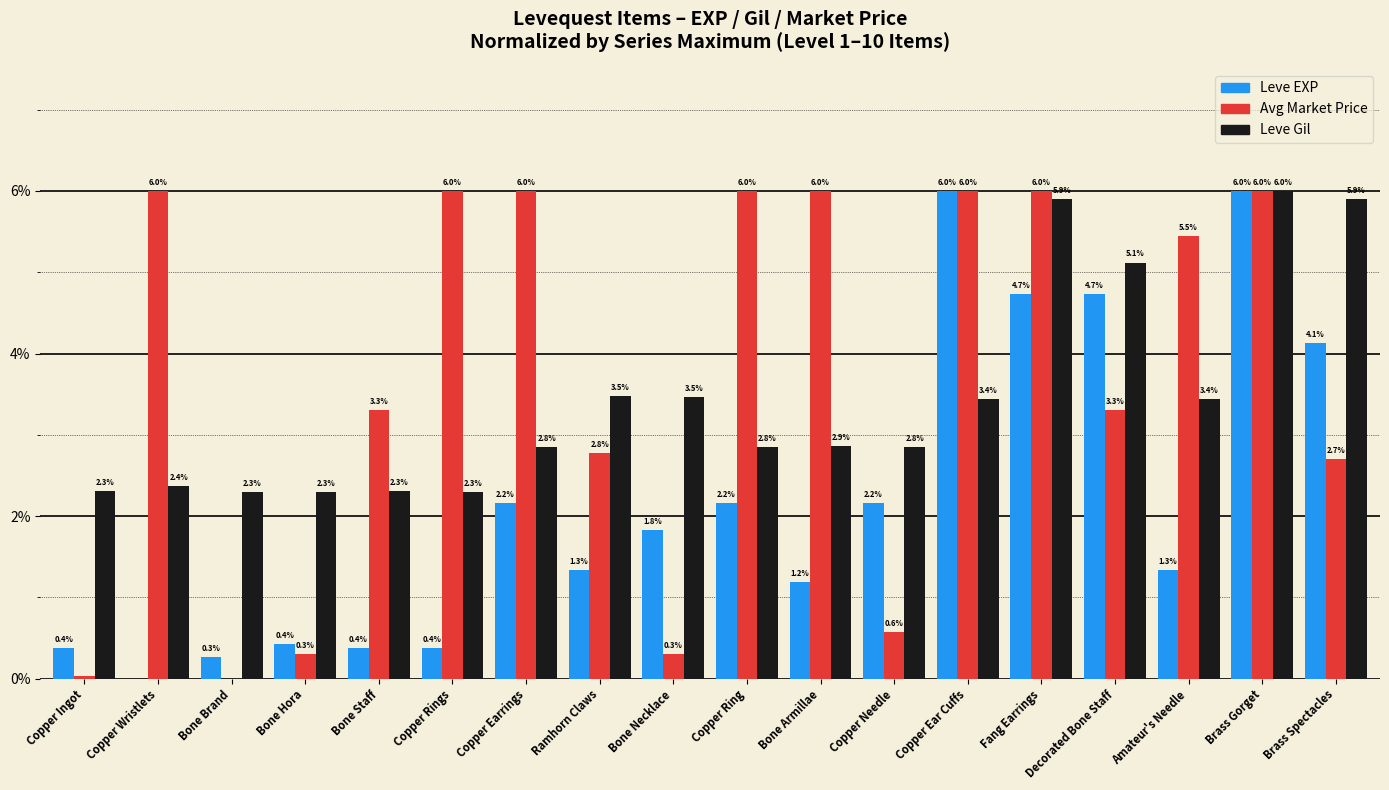

What is the total value across all series at Bone Hora?

3.0